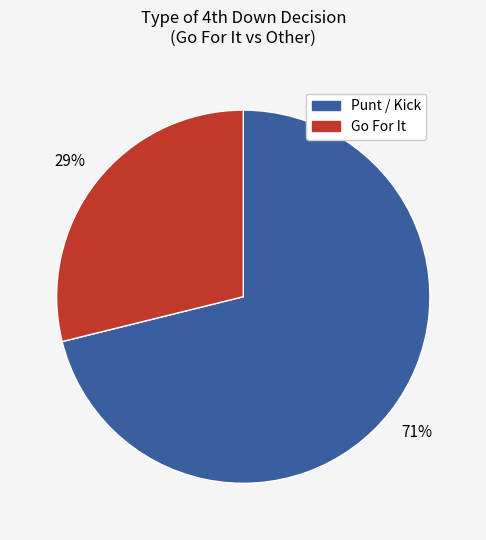

What is the majority slice?

Punt / Kick